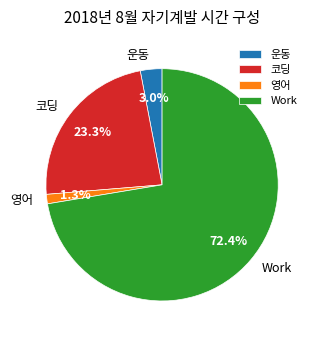

Combined, do 코딩 and 운동 account for over 50%?

No